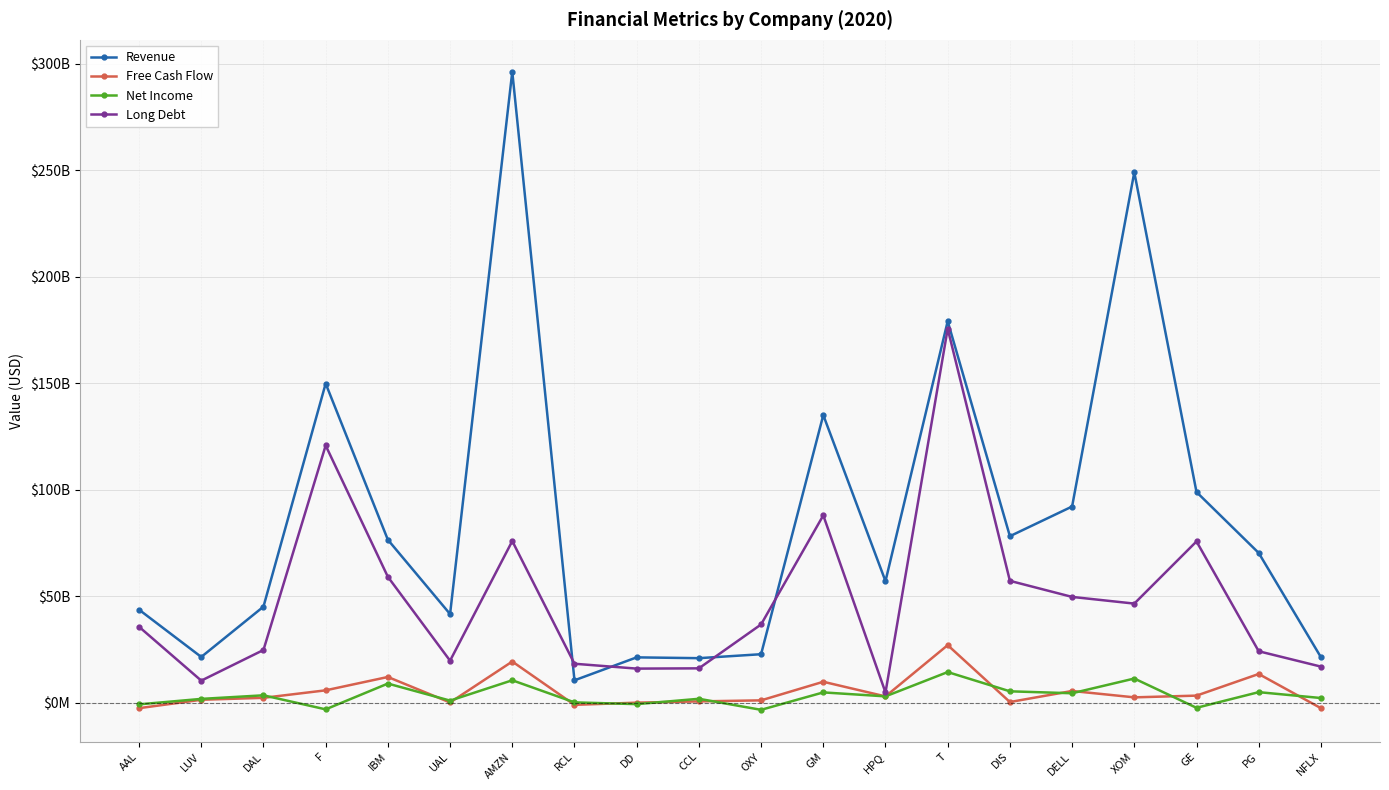

At which category is the sum across all series the highest?

AMZN